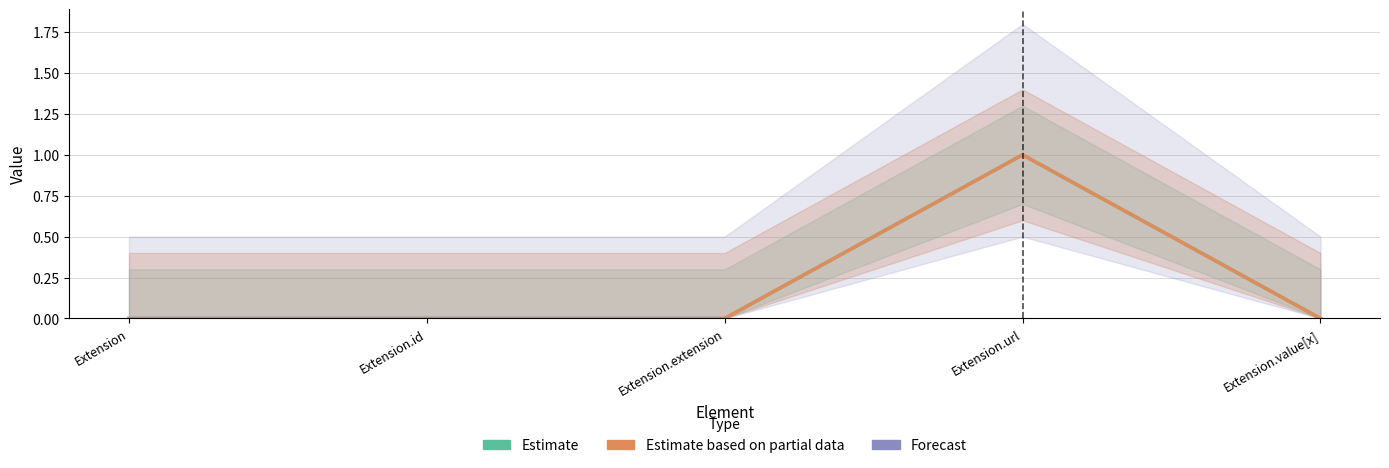

True or false: Estimate has a value of 0 at Extension.id.

False